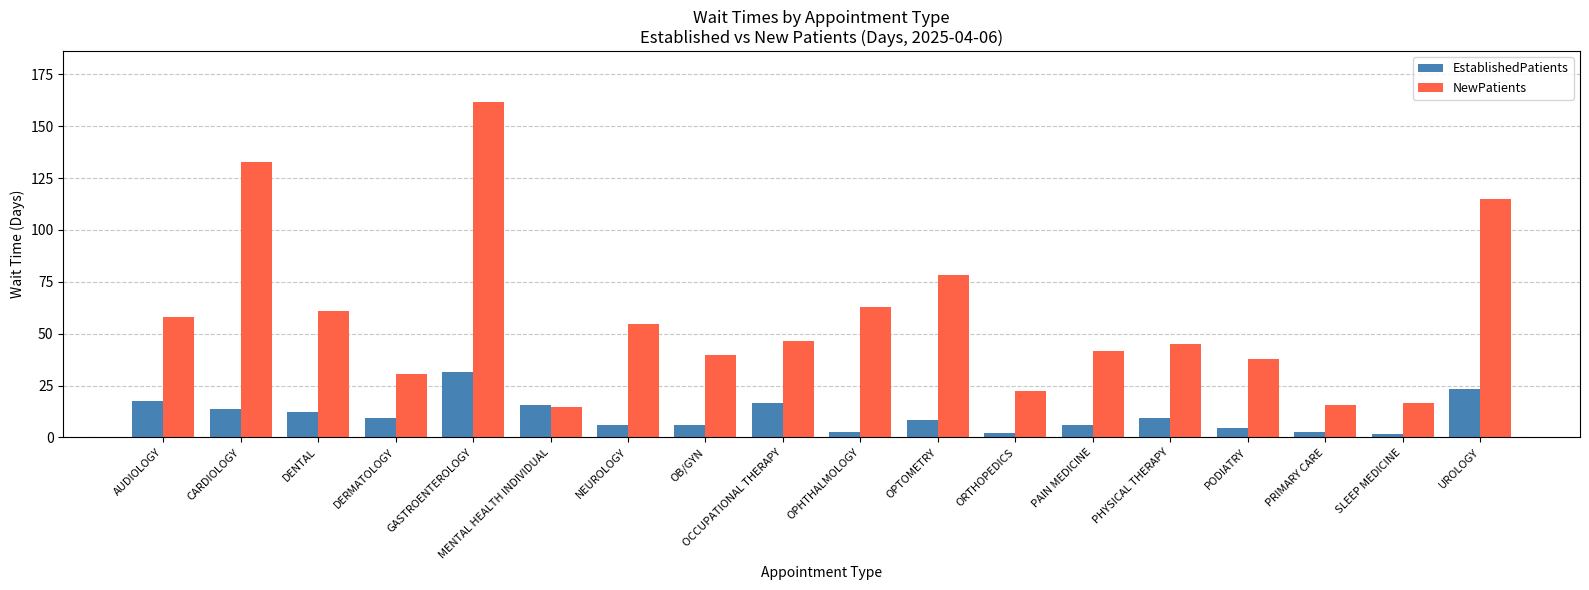

Is the value of EstablishedPatients at UROLOGY greater than the value of NewPatients at MENTAL HEALTH INDIVIDUAL?

Yes